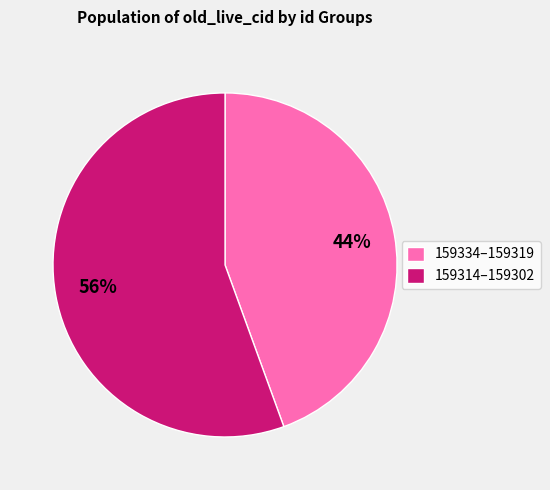

Do 159314–159302 and 159334–159319 together represent more than half of the pie?

Yes